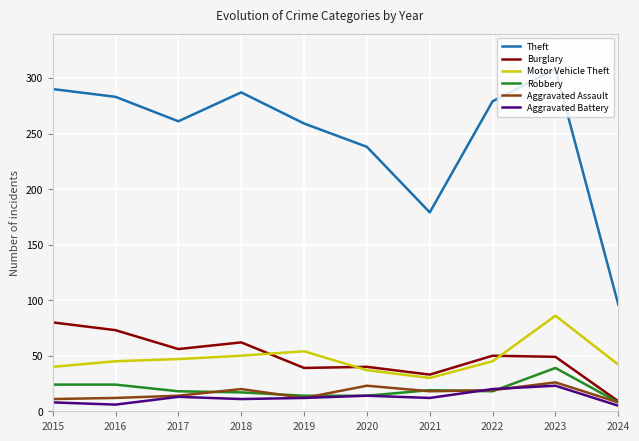

True or false: Theft has a value of 179 at 2021.

True